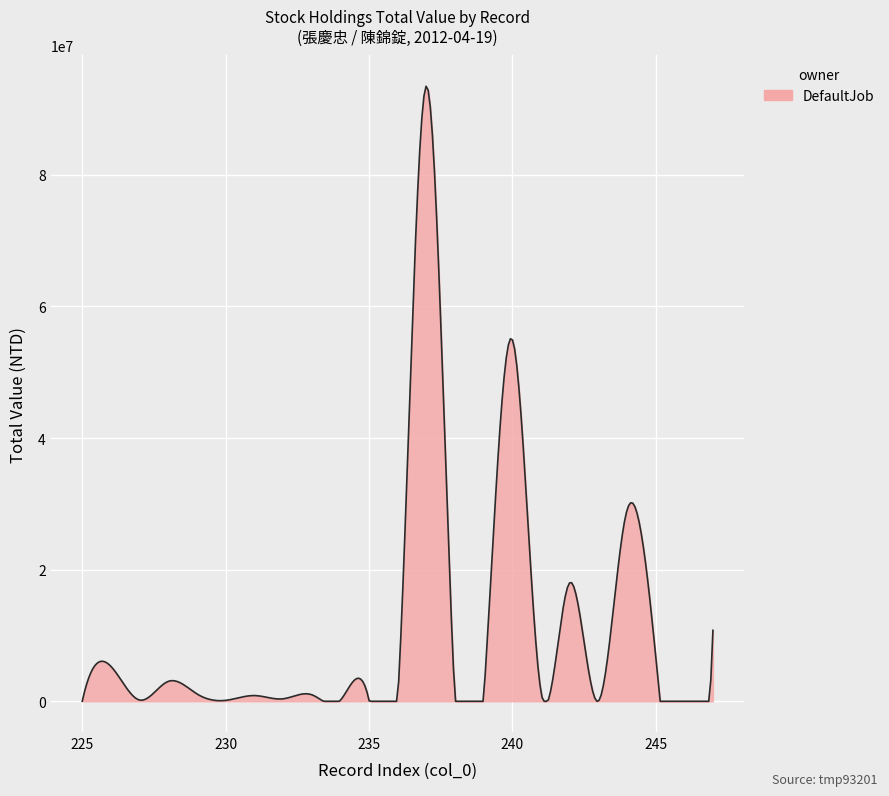

Does the chart have visible grid lines?

Yes